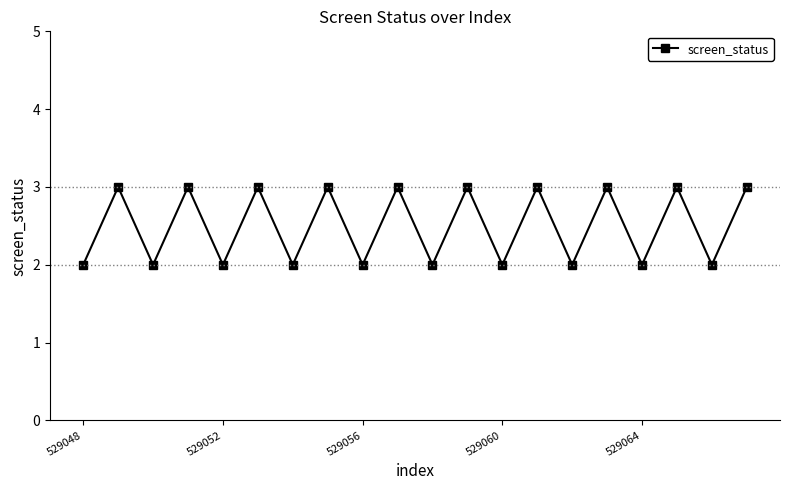

True or false: there are more than 1 points higher than both neighbors.

True